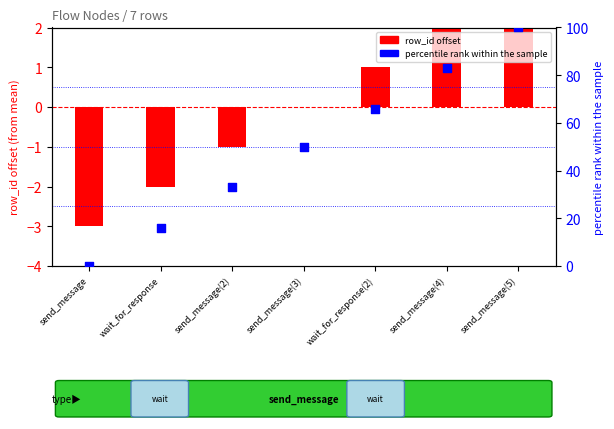

What are all the series names shown in the legend?

row_id offset, percentile rank within the sample